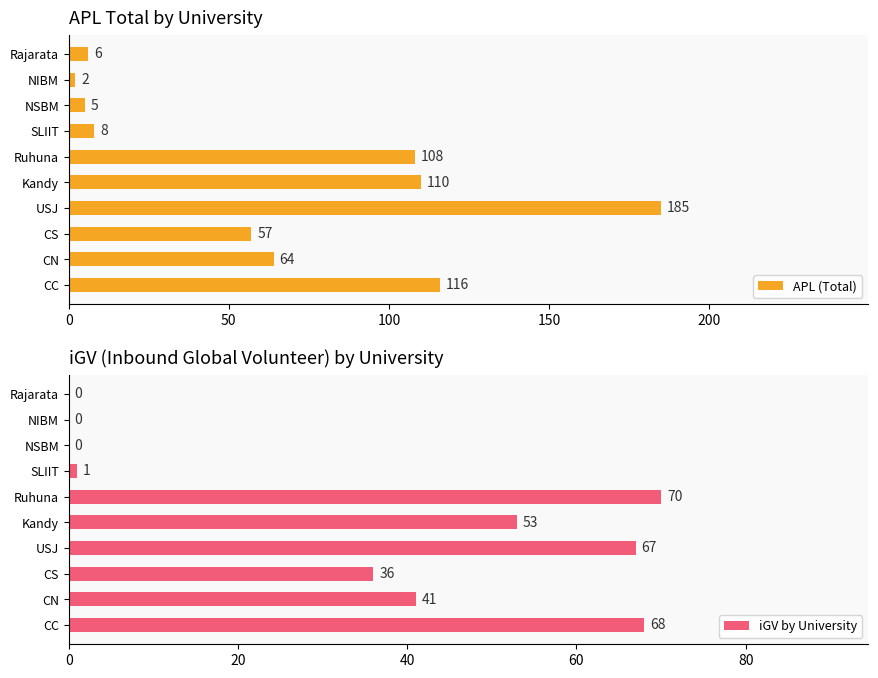

Reading left to right, list all the values displayed in this chart.

APL (Total): 116	64	57	185	110	108	8	5	2	6
iGV by University: 68	41	36	67	53	70	1	0	0	0